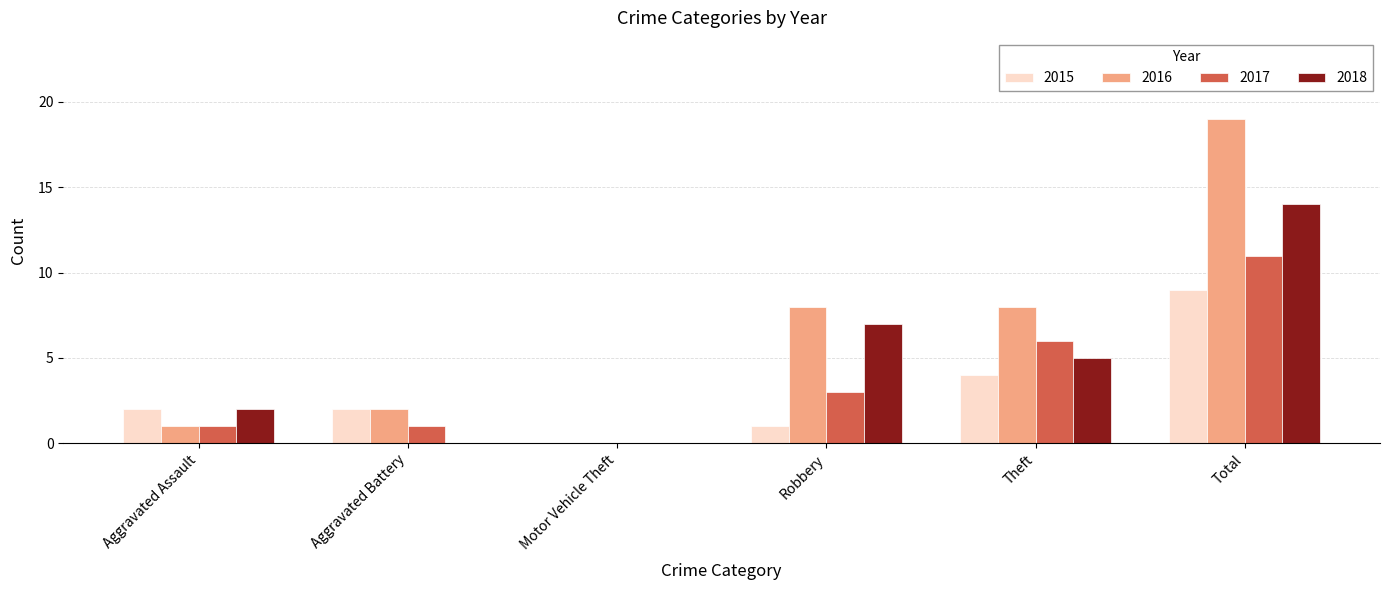

Which series has the largest total across all categories?

2016